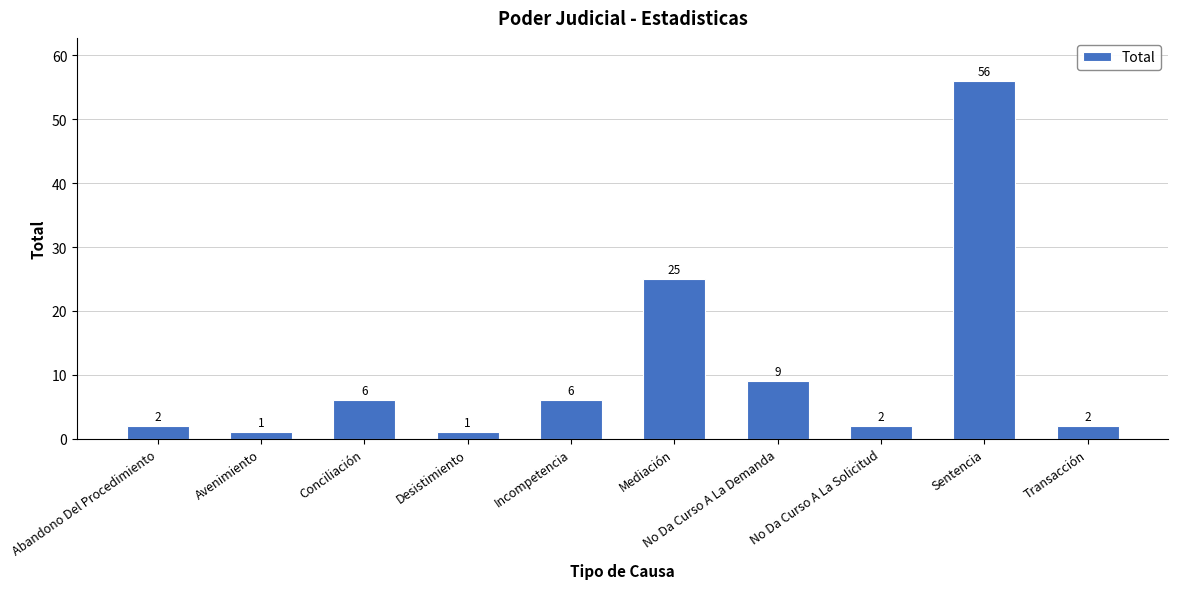

Is it true that the value at Avenimiento is 1?

True